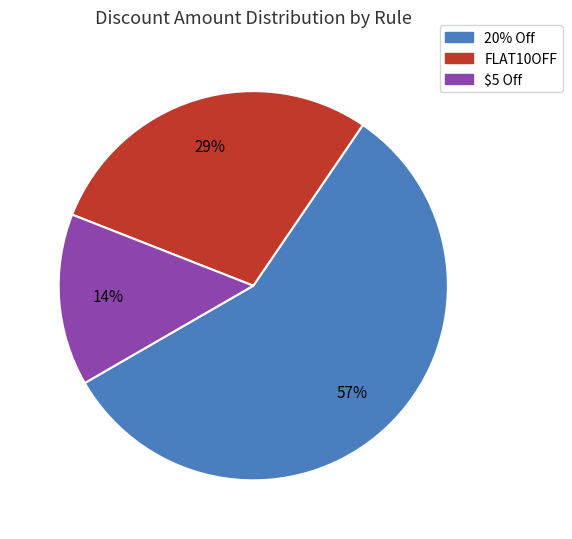

To the nearest percent, what is the combined percentage of 20% Off and FLAT10OFF?

86%